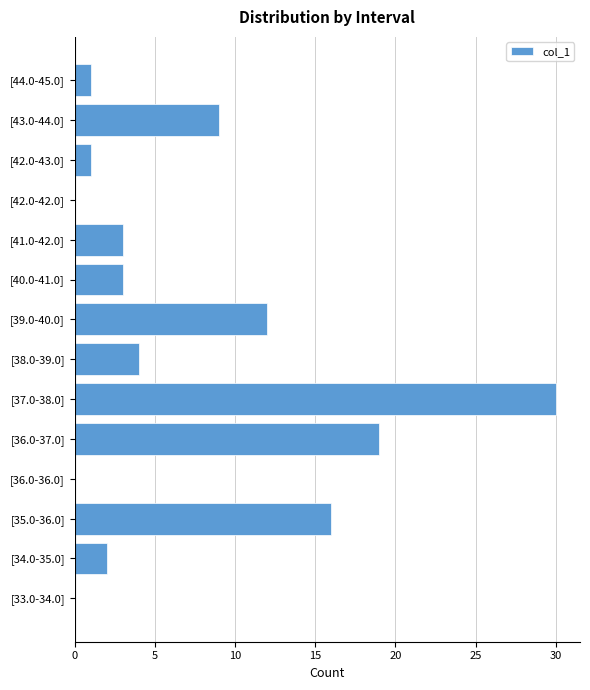

Where is the data nearest to the value 15?

[35.0-36.0]